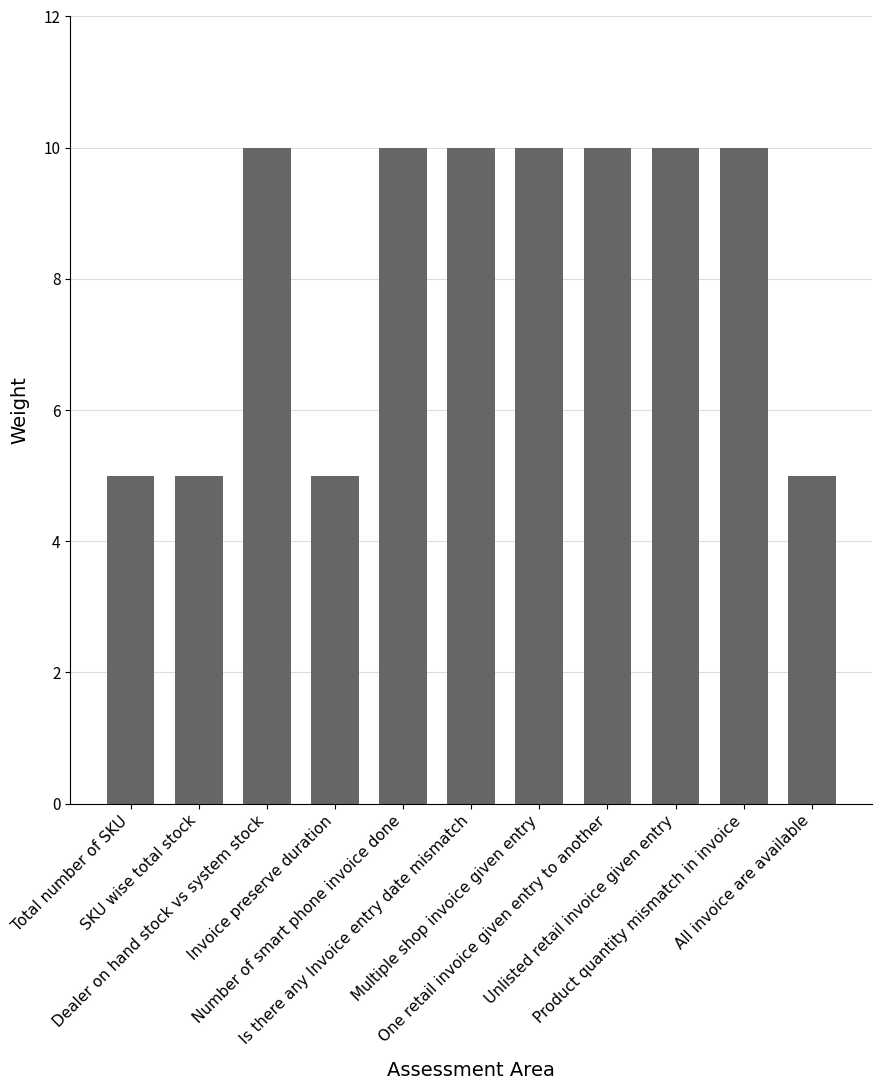

What is the smallest value displayed?

5